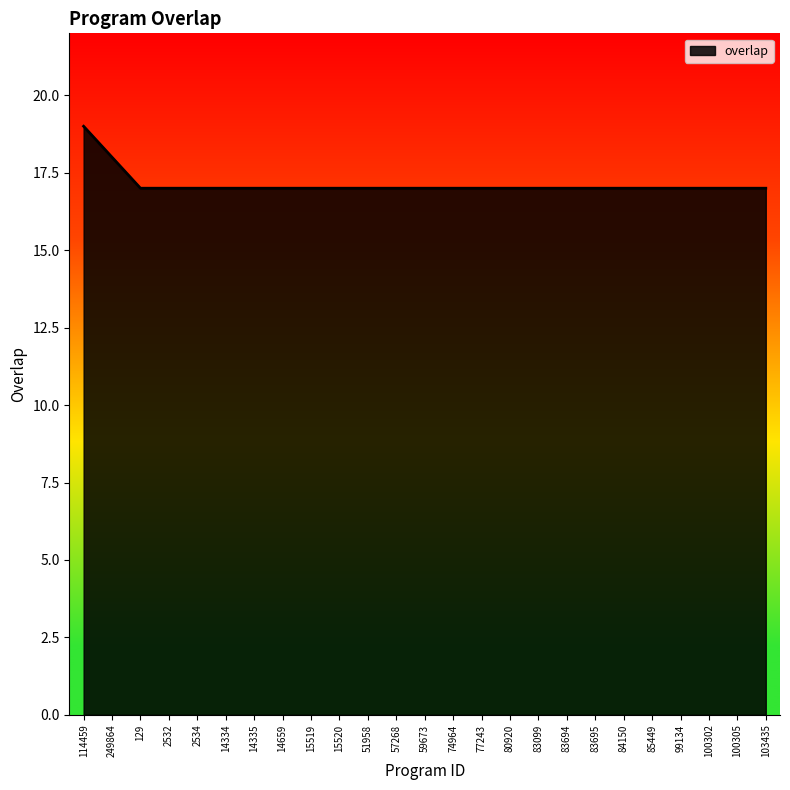

Which label corresponds to the largest value in the chart?

114459